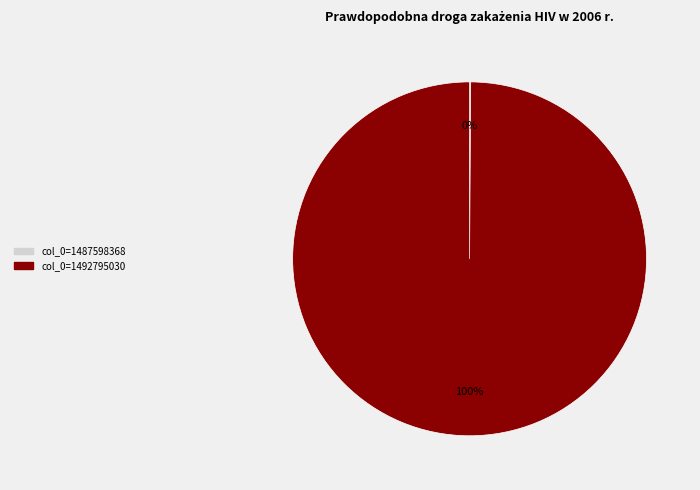

Which slice is the largest?

col_0=1492795030